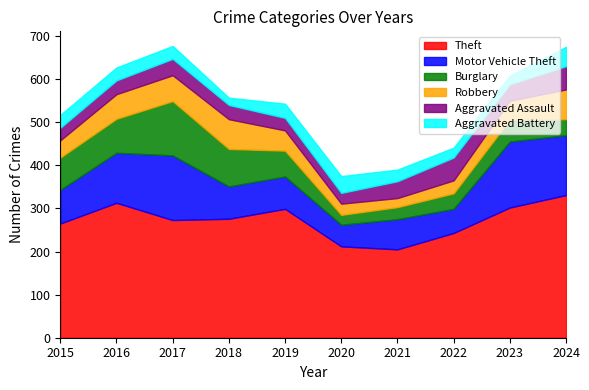

Reading left to right, list all the values displayed in this chart.

Theft: 265	313	273	276	299	212	205	243	302	331
Motor Vehicle Theft: 78	116	150	75	75	50	70	56	153	139
Burglary: 75	79	126	87	60	23	28	36	51	37
Robbery: 40	57	60	69	47	26	21	30	44	69
Aggravated Assault: 29	32	38	33	29	25	39	53	38	54
Aggravated Battery: 30	30	30	17	33	39	27	23	20	45